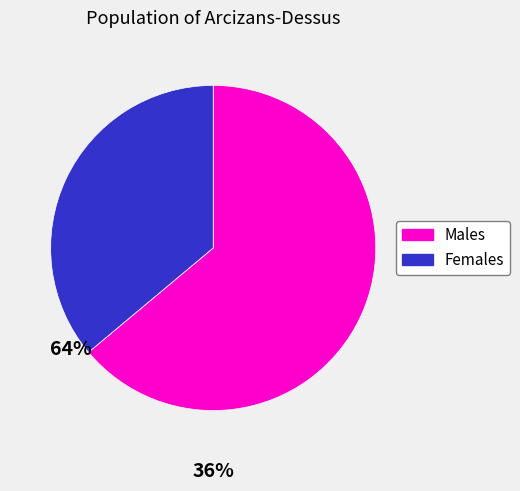

Does any single category account for the majority?

Yes